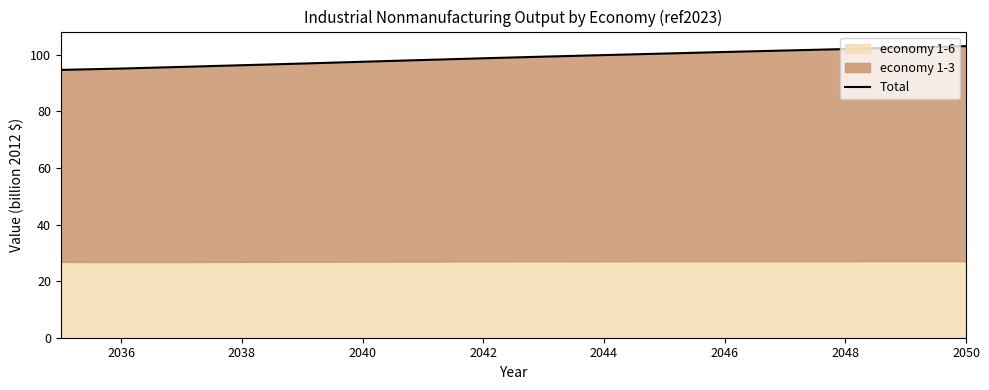

True or false: the data has more than 2 interior local peaks.

False